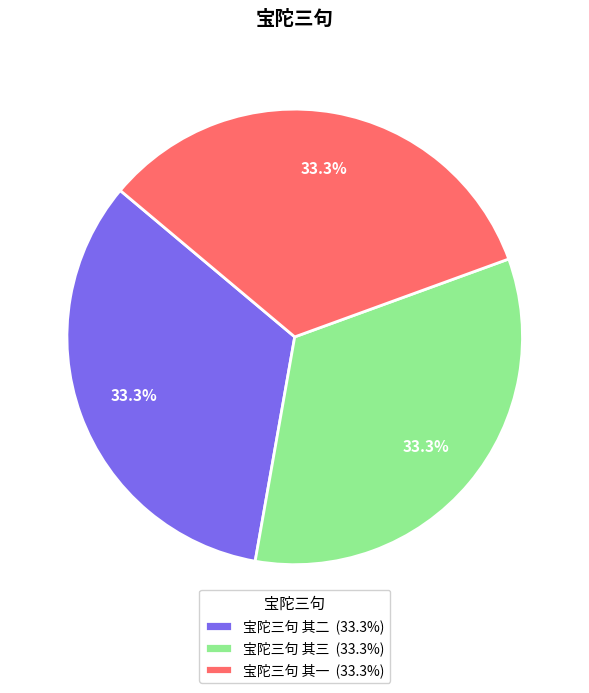

Is there any slice that represents more than half of the pie?

No